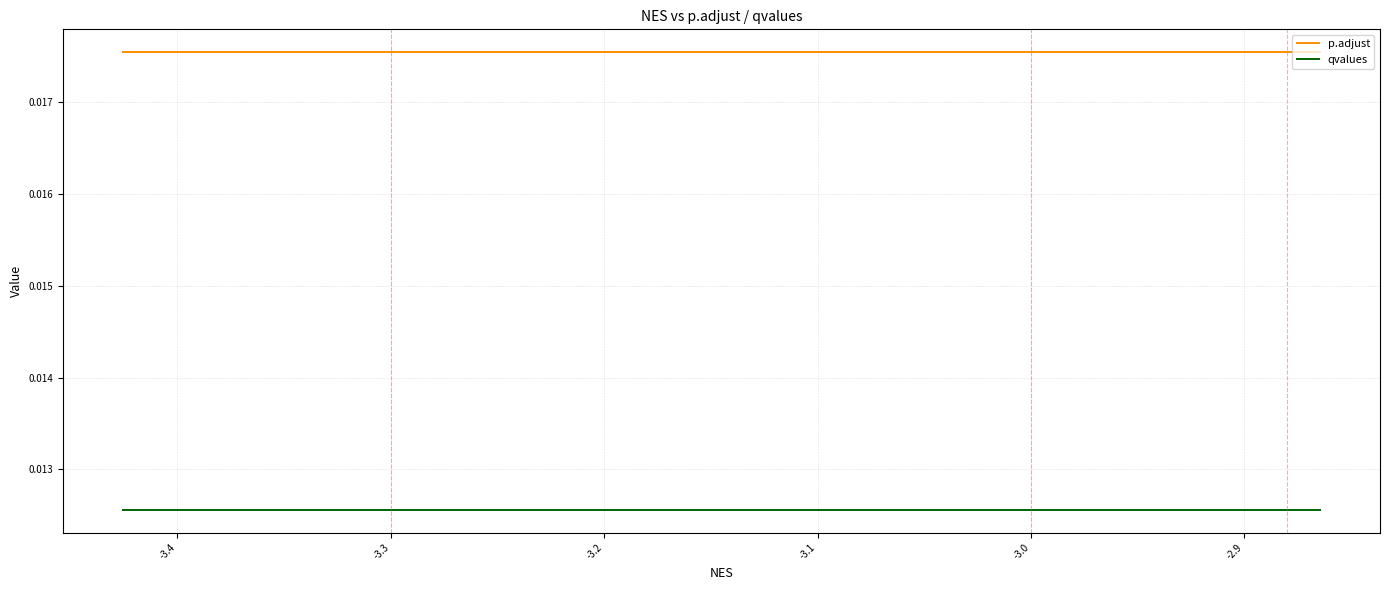

Which series has the largest total across all categories?

p.adjust